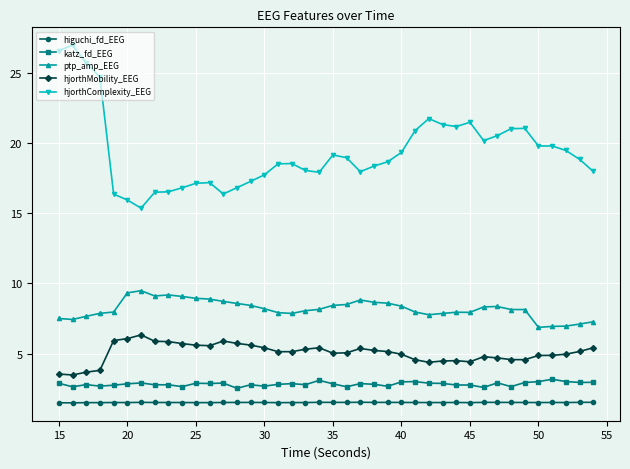

What is the lowest value of the hjorthMobility_EEG series?

3.5